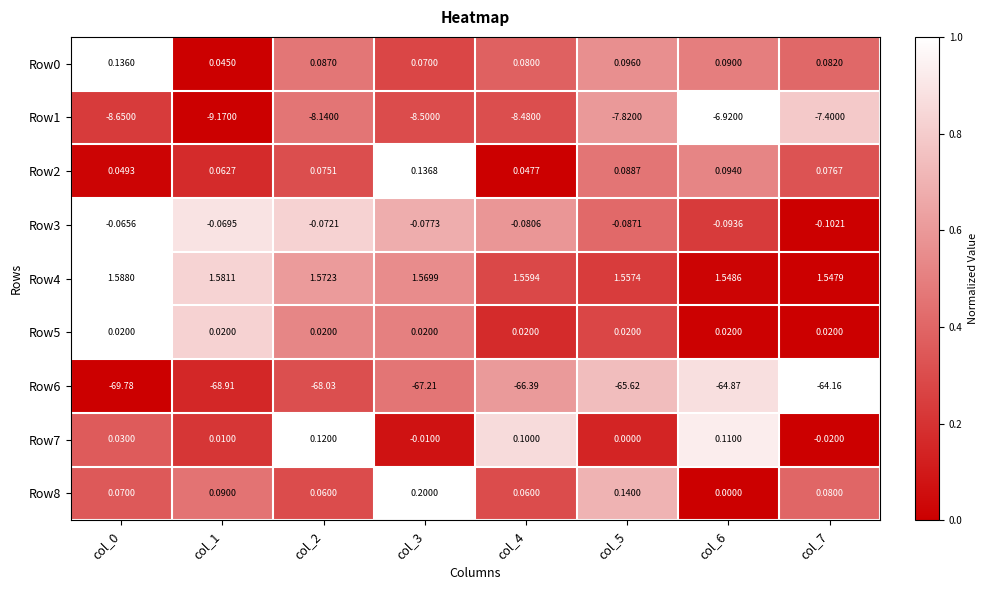

Is the value of Row7 at col_4 greater than the value of Row4 at col_7?

No